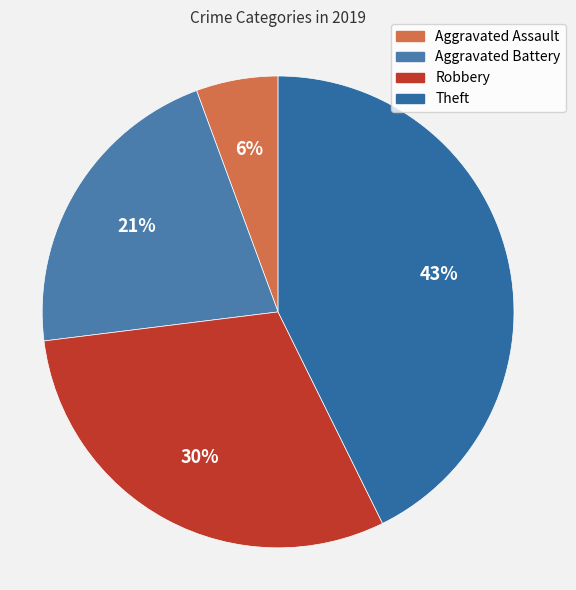

The Aggravated Battery slice represents 21% of the pie. True or false?

True